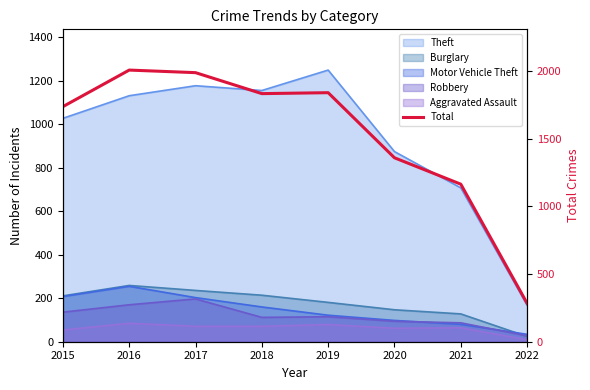

Which label corresponds to the smallest value in the chart?

2022